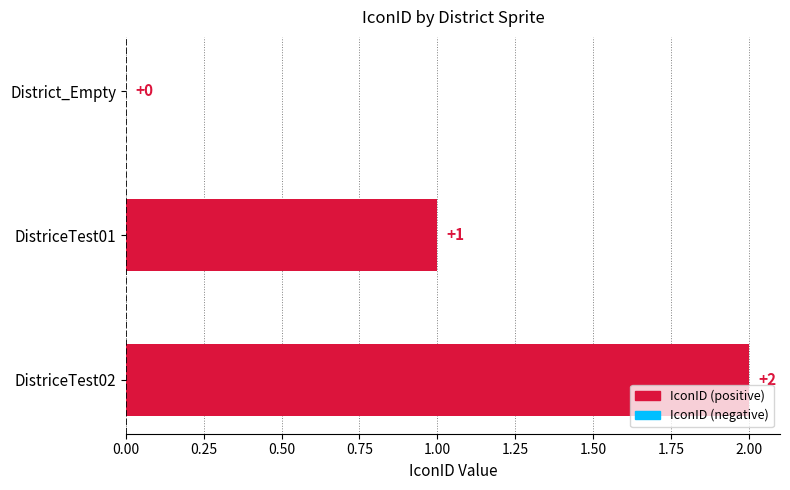

Which label corresponds to the largest value in the chart?

DistriceTest02